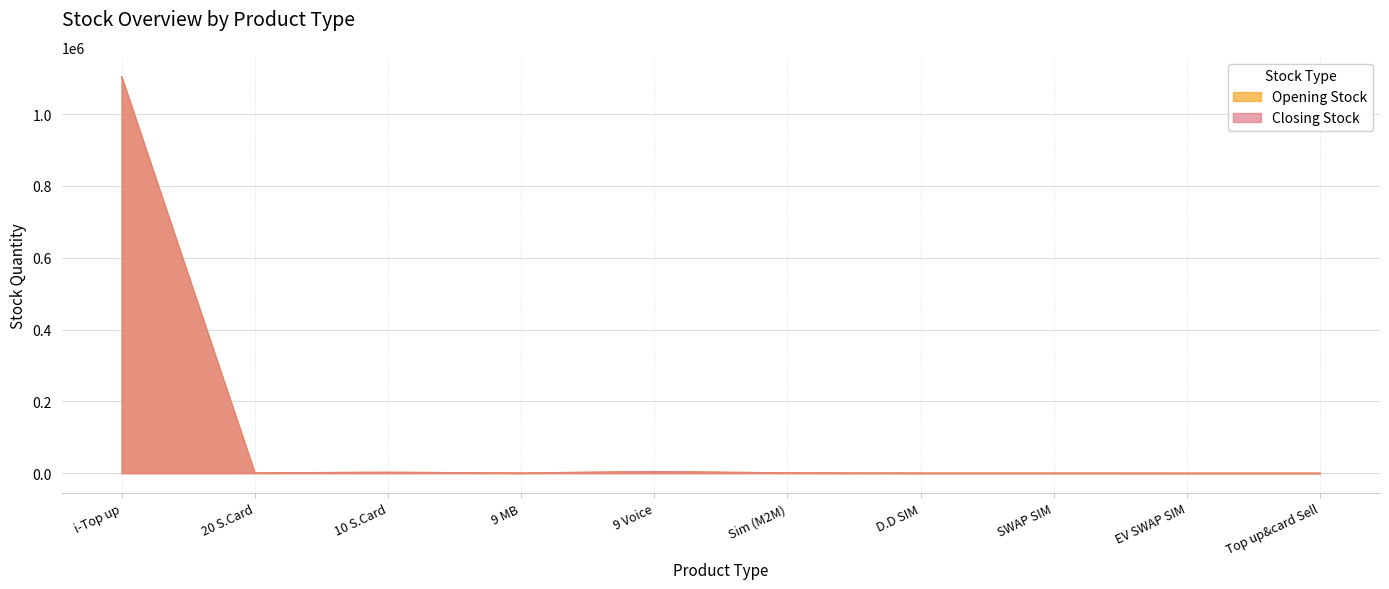

Is it true that Opening Stock equals 890 at 20 S.Card?

True